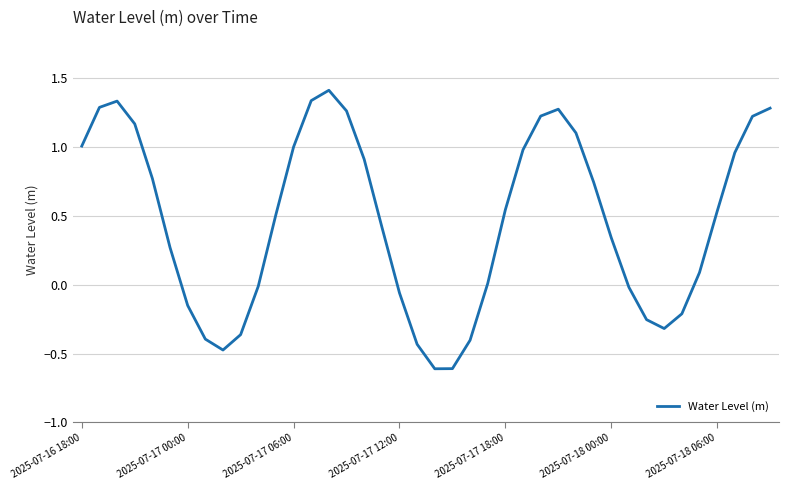

What is the smallest value displayed?

-0.6